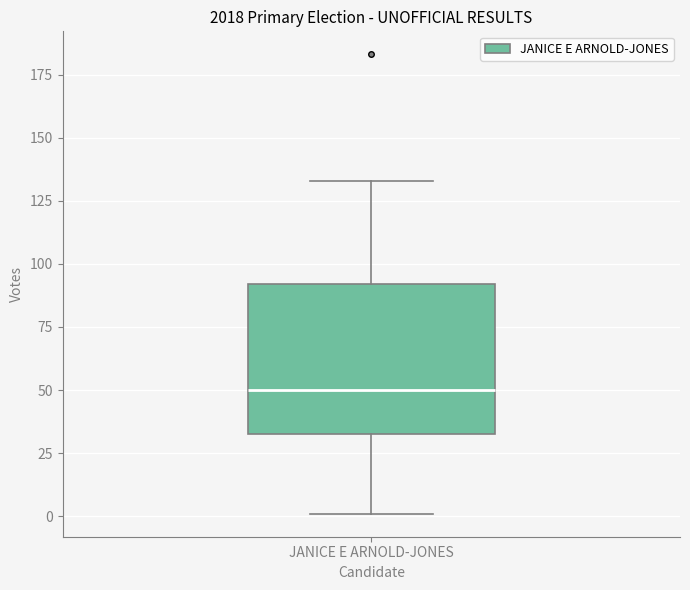

Transcribe this box plot: give where the median line is, the range the box spans, and where the two whiskers end, as read against the y-axis. The values are not printed on the chart, so give them approximately, as read against the axis.

median 50, box 35 to 90, whiskers 0 to 135